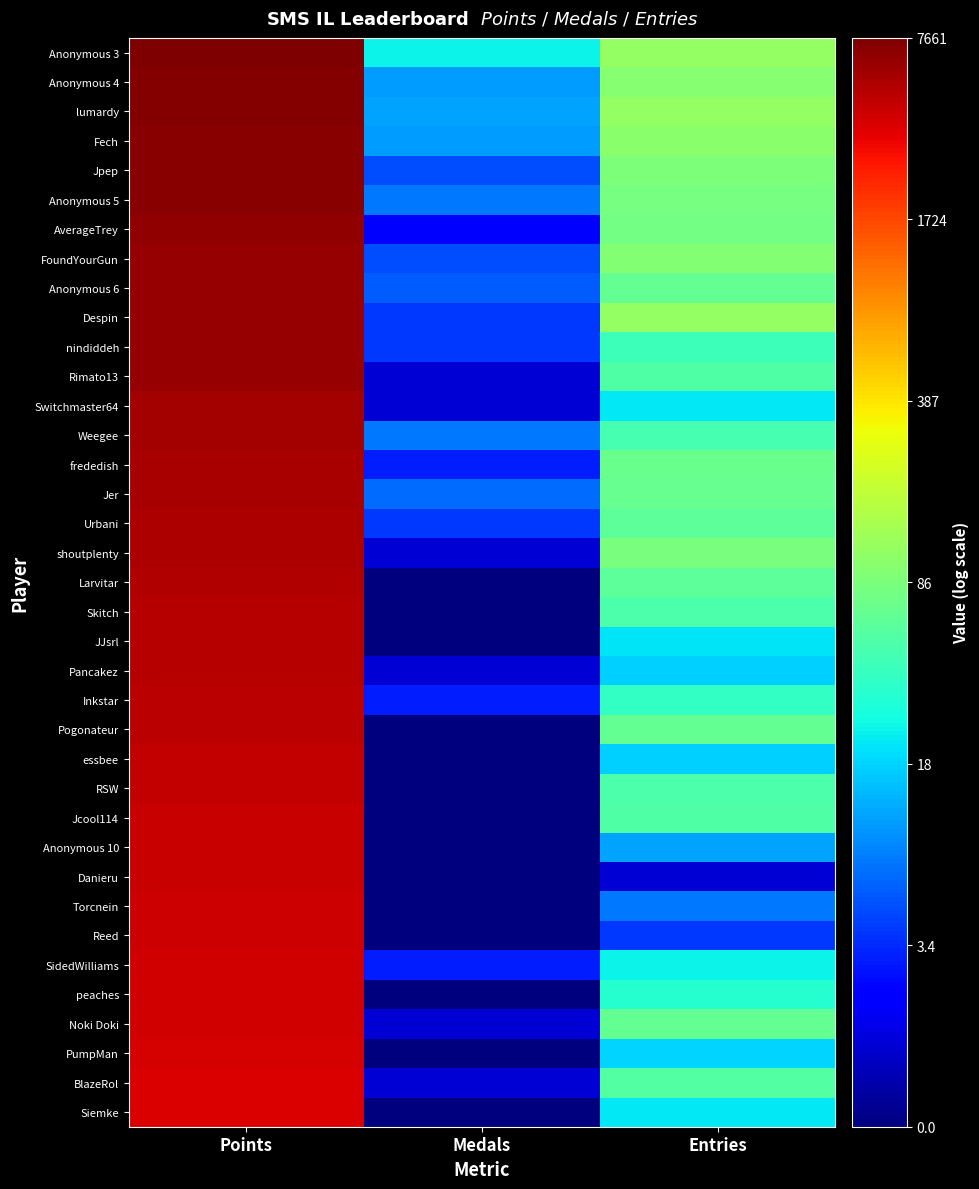

Rank the series at Medals from lowest to highest value.

Larvitar, Skitch, JJsrl, Pogonateur, essbee, RSW, Jcool114, Anonymous 10, Danieru, Torcnein, Reed, peaches, PumpMan, Siemke, Rimato13, Switchmaster64, shoutplenty, Pancakez, Noki Doki, BlazeRol, AverageTrey, frededish, Inkstar, SidedWilliams, Despin, nindiddeh, Urbani, Jpep, FoundYourGun, Anonymous 6, Jer, Anonymous 5, Weegee, Anonymous 4, Fech, lumardy, Anonymous 3